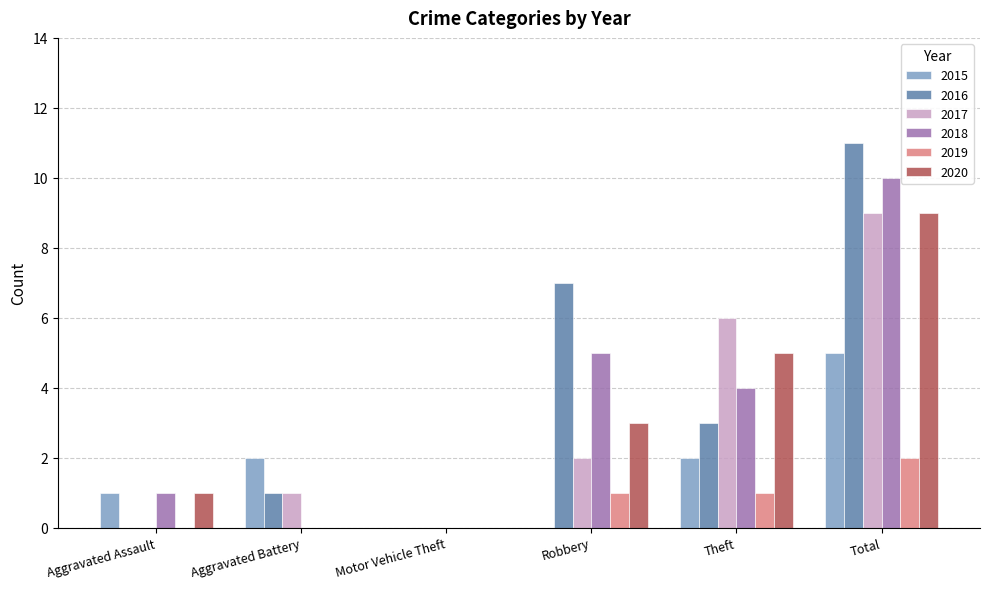

At which category does the chart reach its peak across all series?

Total